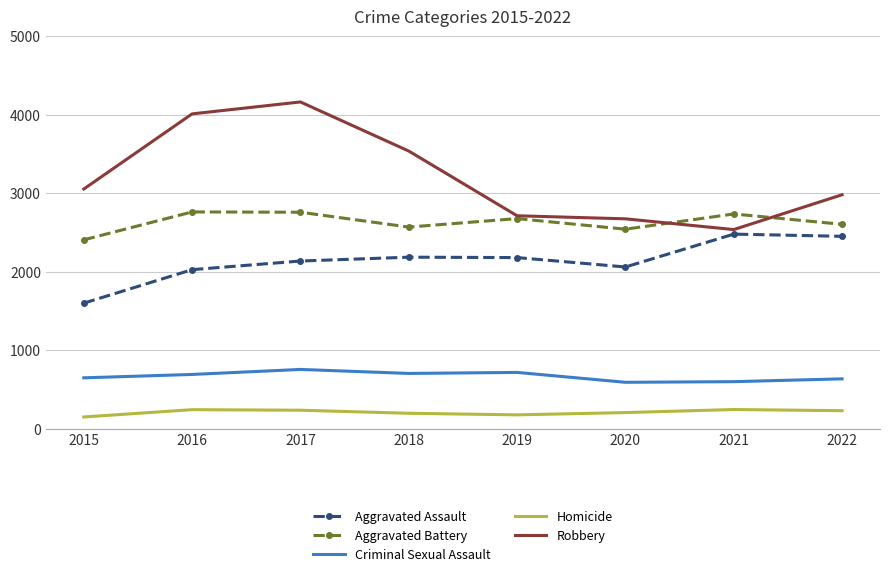

What are all the series names shown in the legend?

Aggravated Assault, Aggravated Battery, Criminal Sexual Assault, Homicide, Robbery